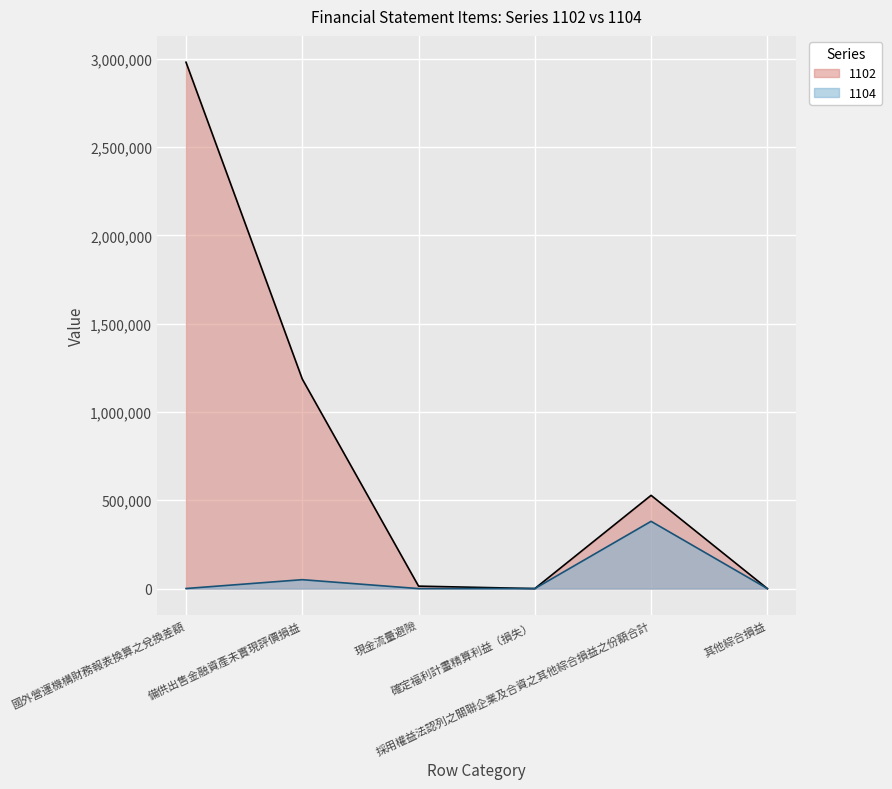

At how many categories does at least one series exceed 2382920?

1